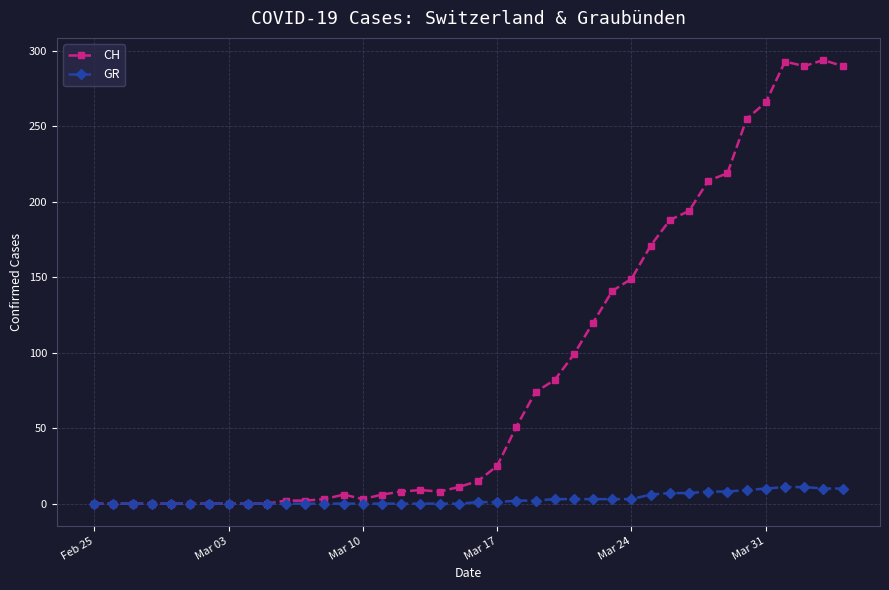

What is the highest value of the GR series?

11